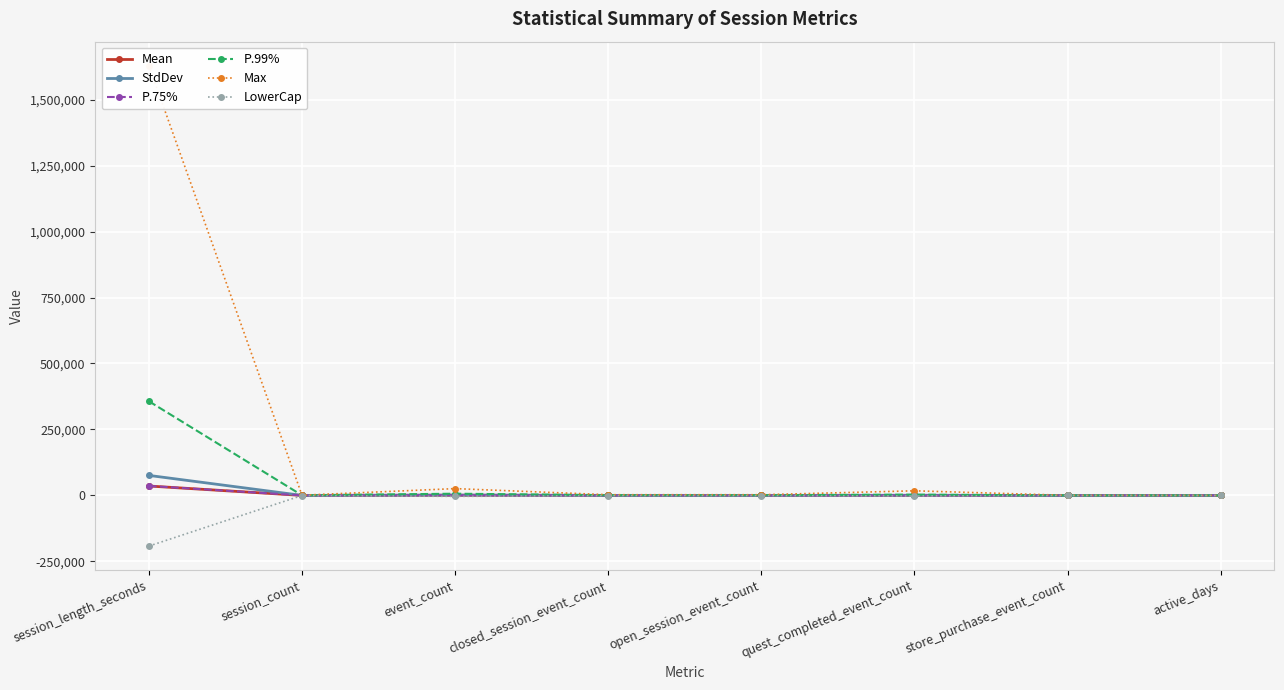

Reading left to right, transcribe all the data shown in this chart.

Mean: session_length_seconds=35716.7	session_count=64.2	event_count=721.4	closed_session_event_count=109.1	open_session_event_count=108.4	quest_completed_event_count=202.3	store_purchase_event_count=4.7	active_days=15.2
StdDev: session_length_seconds=75896.3	session_count=102.1	event_count=1443.6	closed_session_event_count=189.6	open_session_event_count=189.1	quest_completed_event_count=737.3	store_purchase_event_count=17.5	active_days=16.4
P.75%: session_length_seconds=36023.5	session_count=79.0	event_count=789.0	closed_session_event_count=128.0	open_session_event_count=127.0	quest_completed_event_count=103.0	store_purchase_event_count=3.0	active_days=24.0
P.99%: session_length_seconds=356935.1	session_count=465.0	event_count=6587.3	closed_session_event_count=895.0	open_session_event_count=893.0	quest_completed_event_count=3085.1	store_purchase_event_count=71.0	active_days=55.0
Max: session_length_seconds=1628535.0	session_count=828.0	event_count=25869.0	closed_session_event_count=2671.0	open_session_event_count=2664.0	quest_completed_event_count=17538.0	store_purchase_event_count=401.0	active_days=55.0
LowerCap: session_length_seconds=-191972.2	session_count=-242.2	event_count=-3609.2	closed_session_event_count=-459.8	open_session_event_count=-458.9	quest_completed_event_count=-2009.7	store_purchase_event_count=-47.7	active_days=-34.0